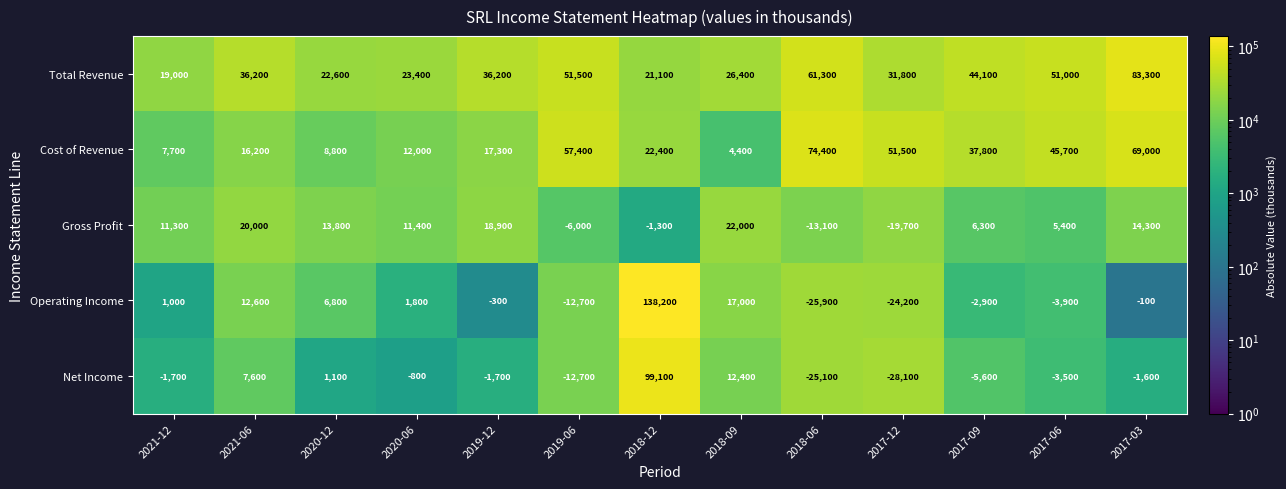

Rank the series by their maximum value, from lowest to highest.

Gross Profit, Cost of Revenue, Total Revenue, Net Income, Operating Income